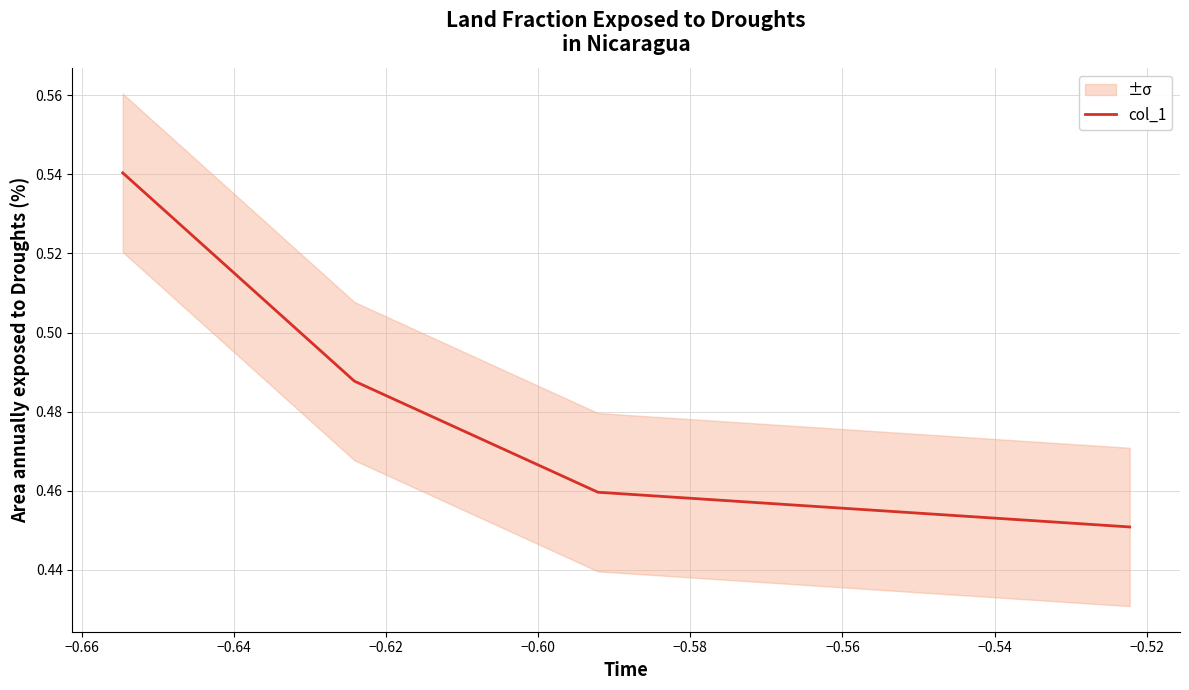

Count the number of data series in this chart.

1